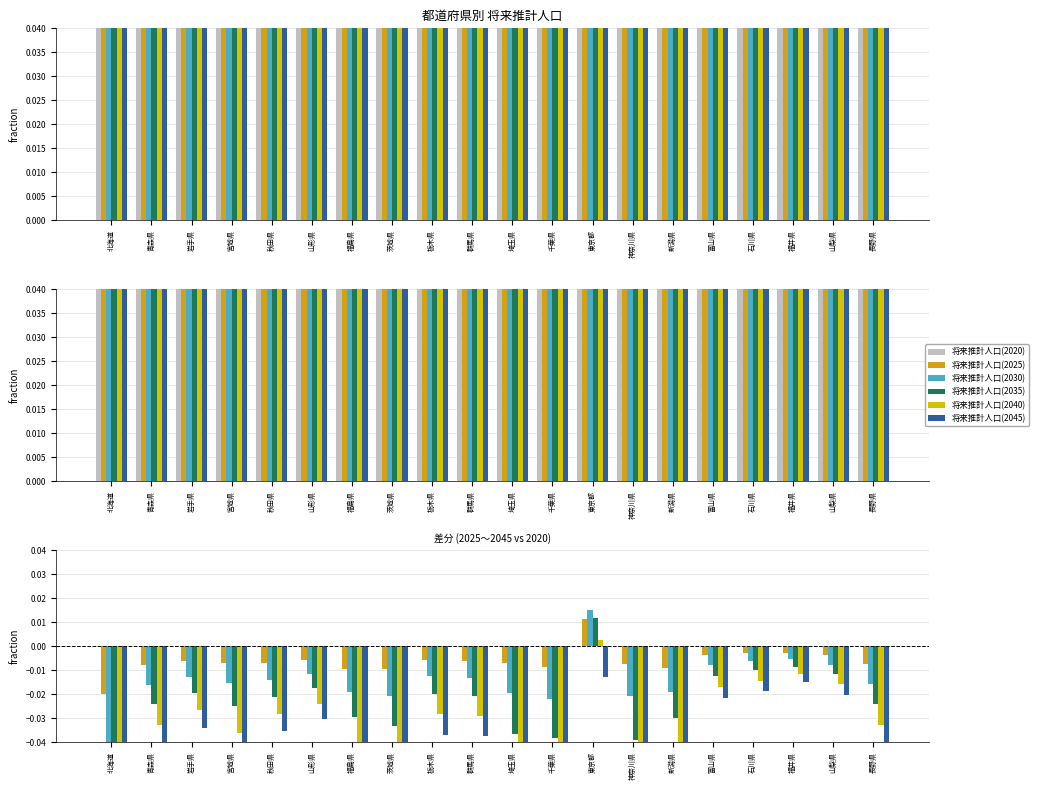

At which label does 将来推計人口(2040) first exceed 0?

東京都